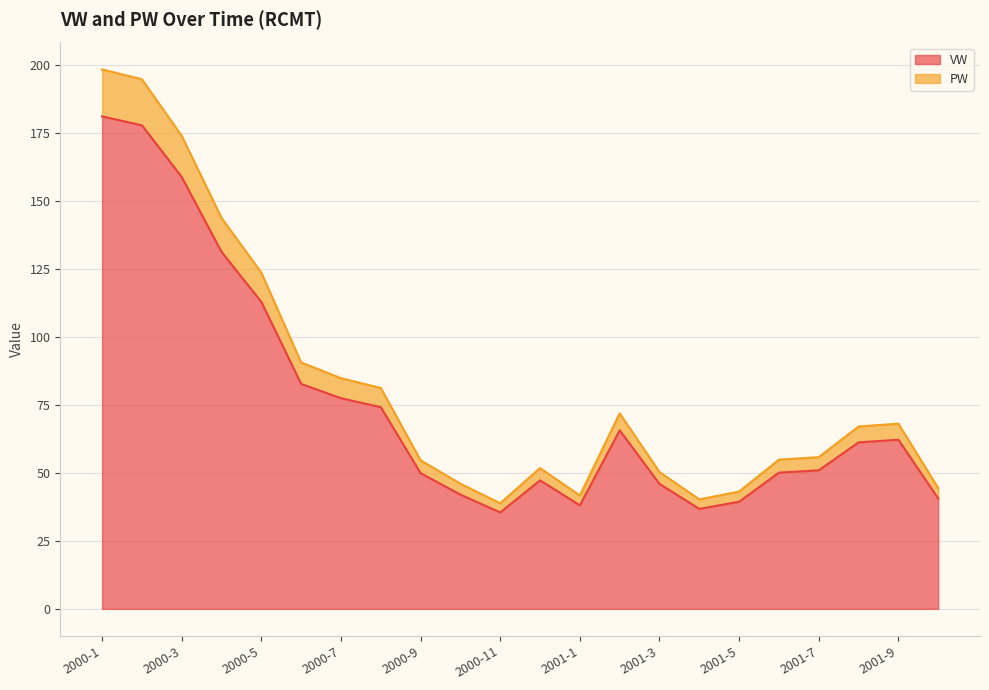

Where is VW nearest to the value 108?

2000-5